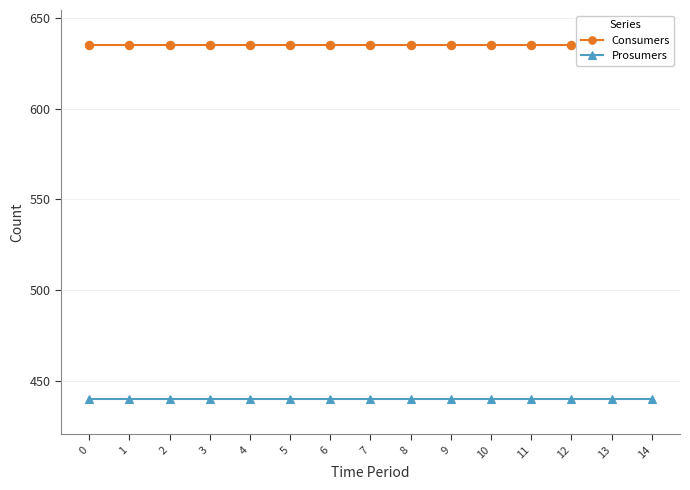

Is it true that Consumers equals 321 at 13?

False